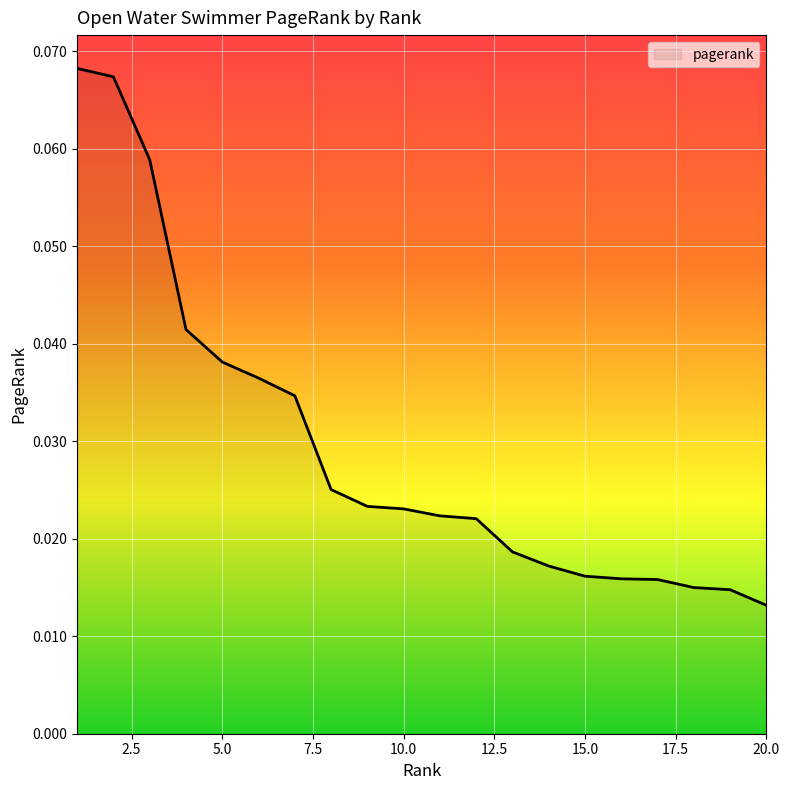

Reading left to right, list all the values displayed in this chart.

0.1	0.1	0.1	0.0	0.0	0.0	0.0	0.0	0.0	0.0	0.0	0.0	0.0	0.0	0.0	0.0	0.0	0.0	0.0	0.0